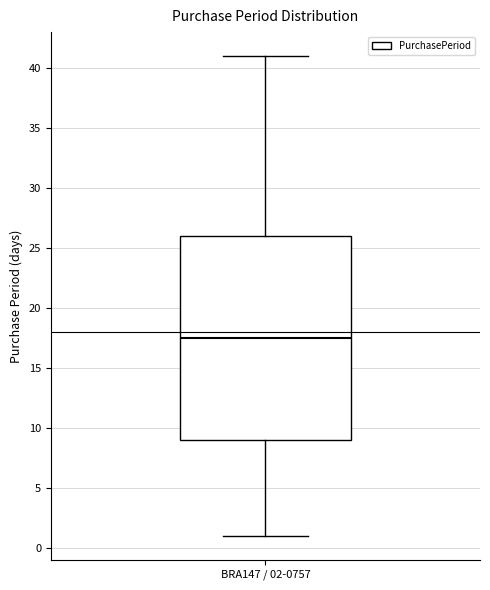

Where is the upper edge of the box for BRA147 / 02-0757 on the y-axis? The values are not printed on the chart, so give them approximately, as read against the axis.

26.0